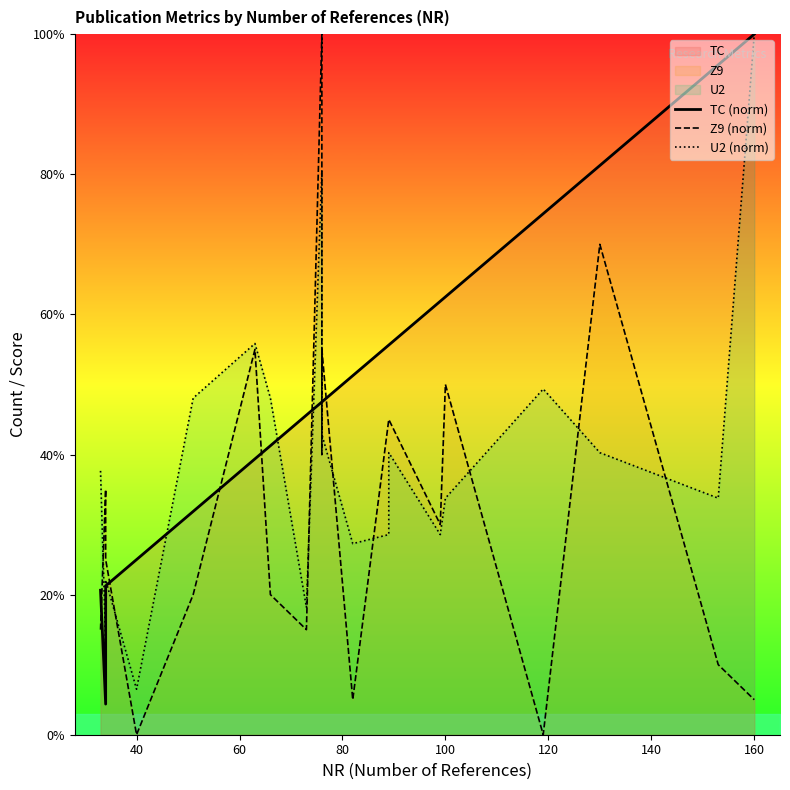

Does the chart display data point markers on the line(s)?

No